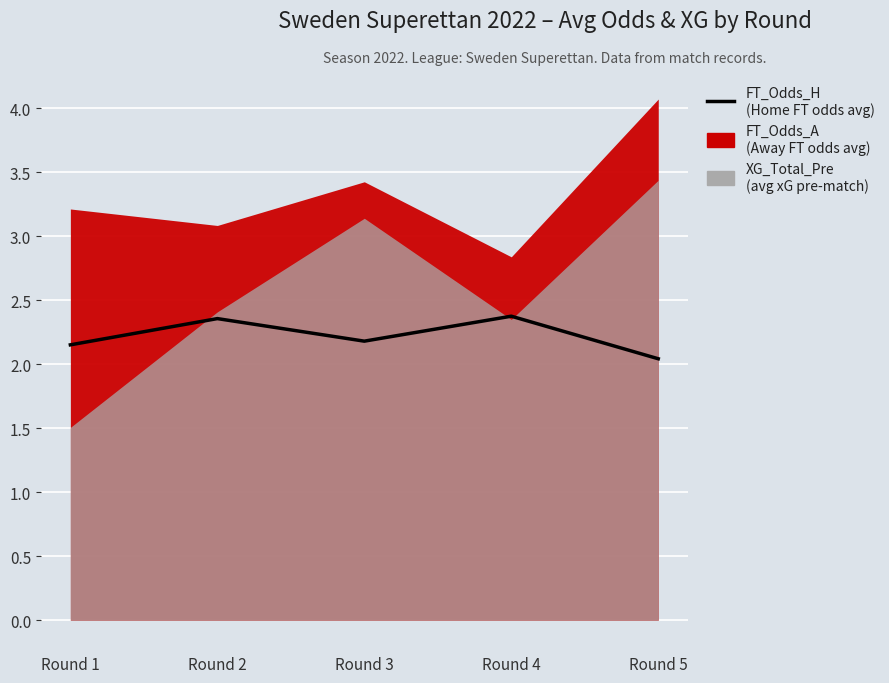

How many lines are shown in the chart?

1